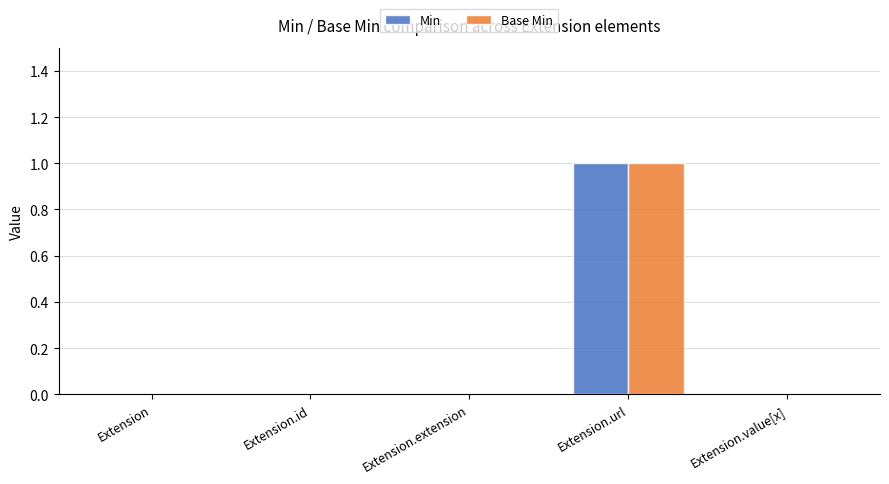

At which category is the sum across all series the highest?

Extension.url